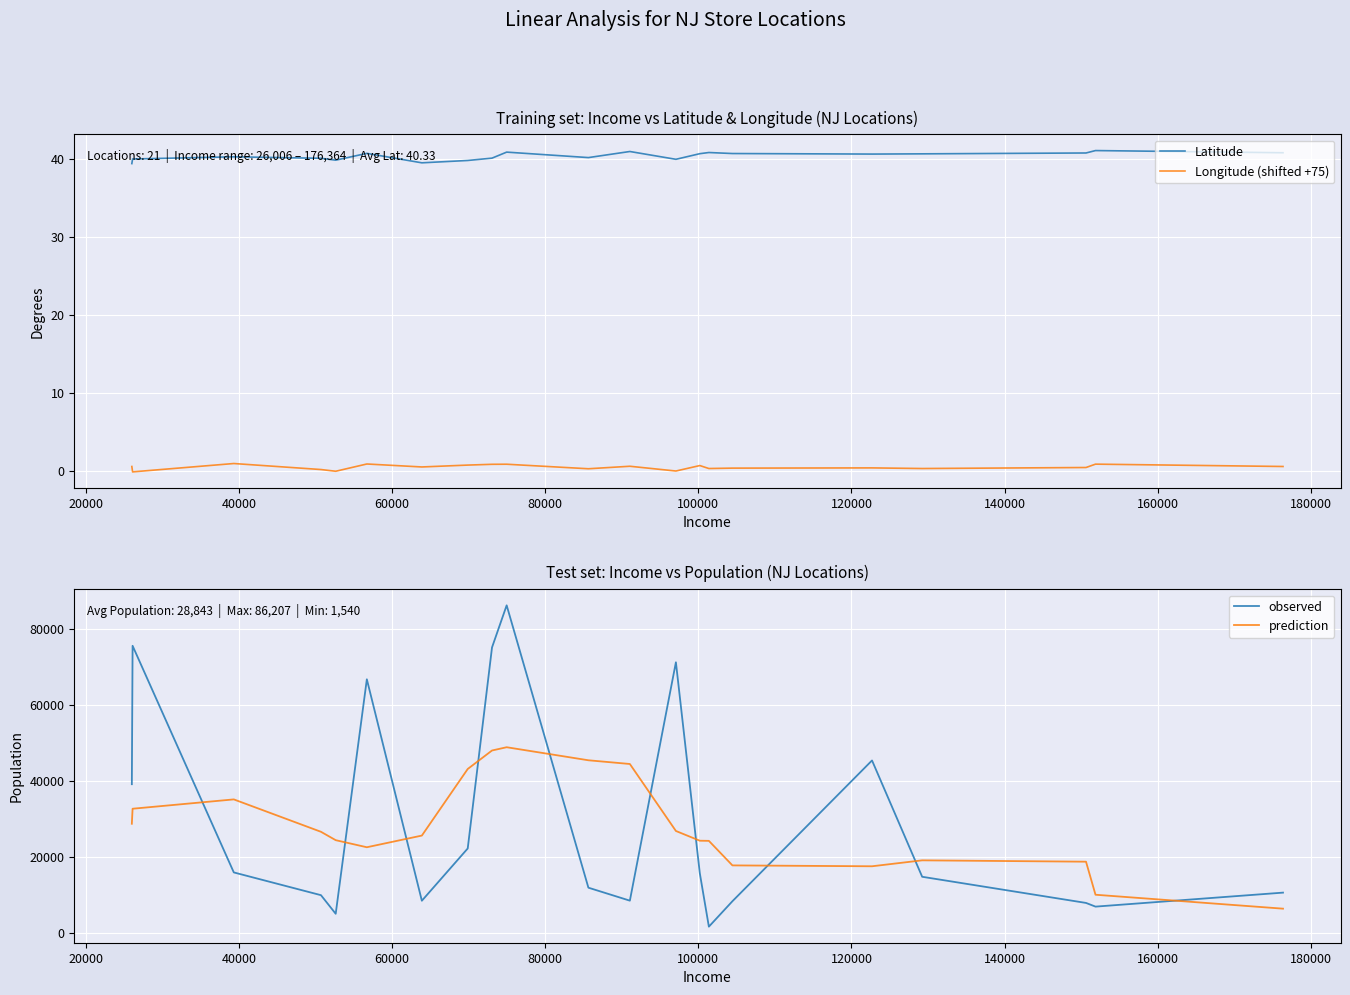

True or false: Latitude and Longitude (shifted +75) intersect in this chart.

False